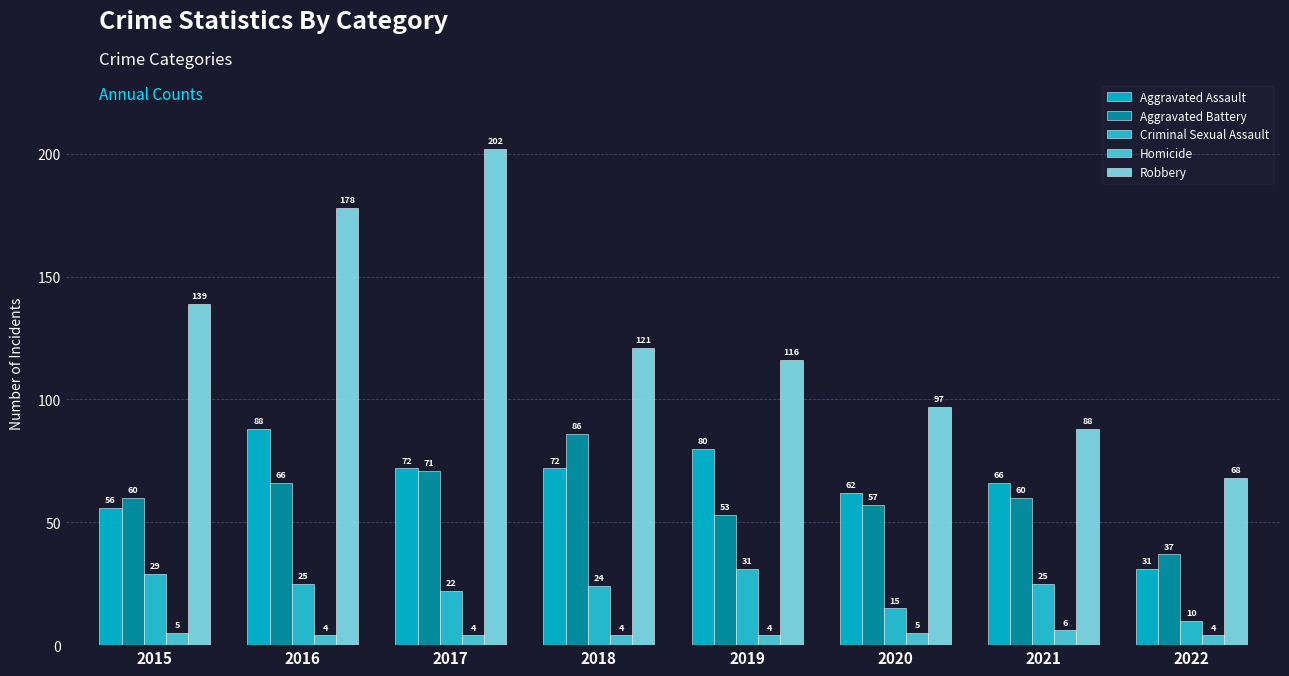

What is the sum of the Aggravated Assault values at 2016 and 2021?

154